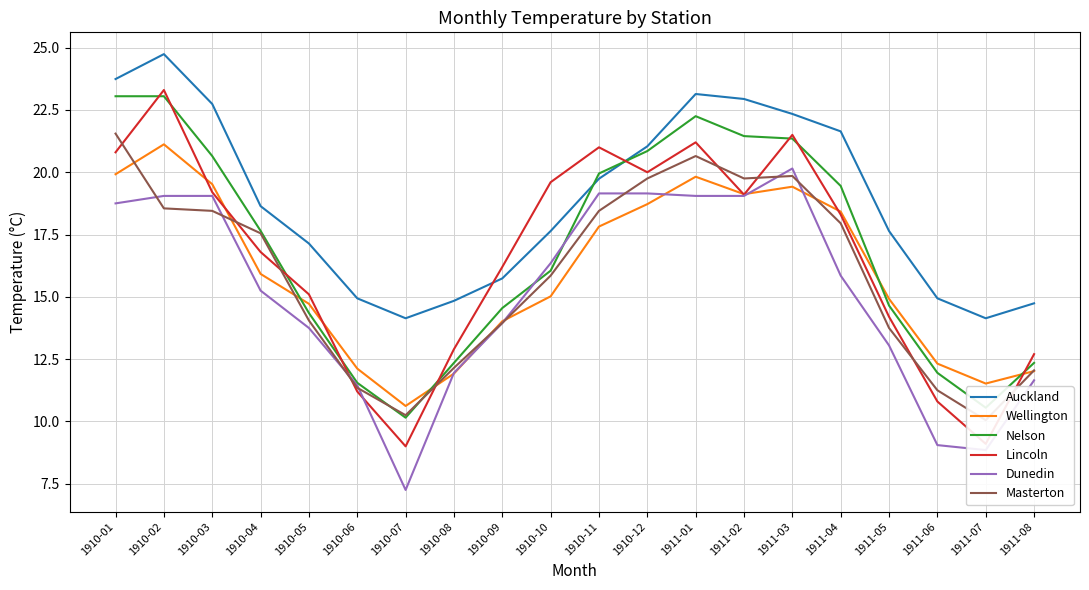

Between 1911-05 and 1911-03, which is larger?

1911-03